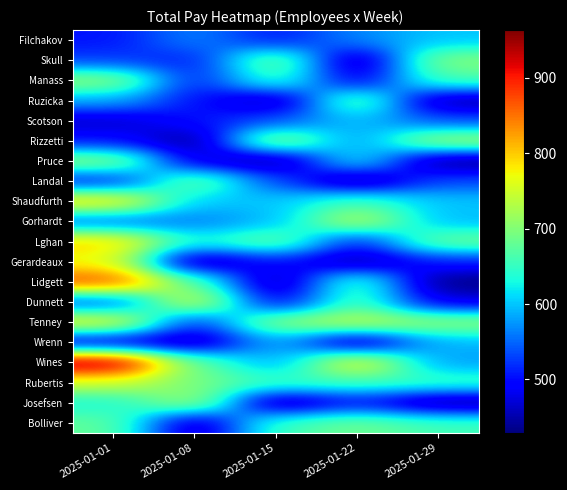

At which category is the sum across all series the highest?

2025-01-01